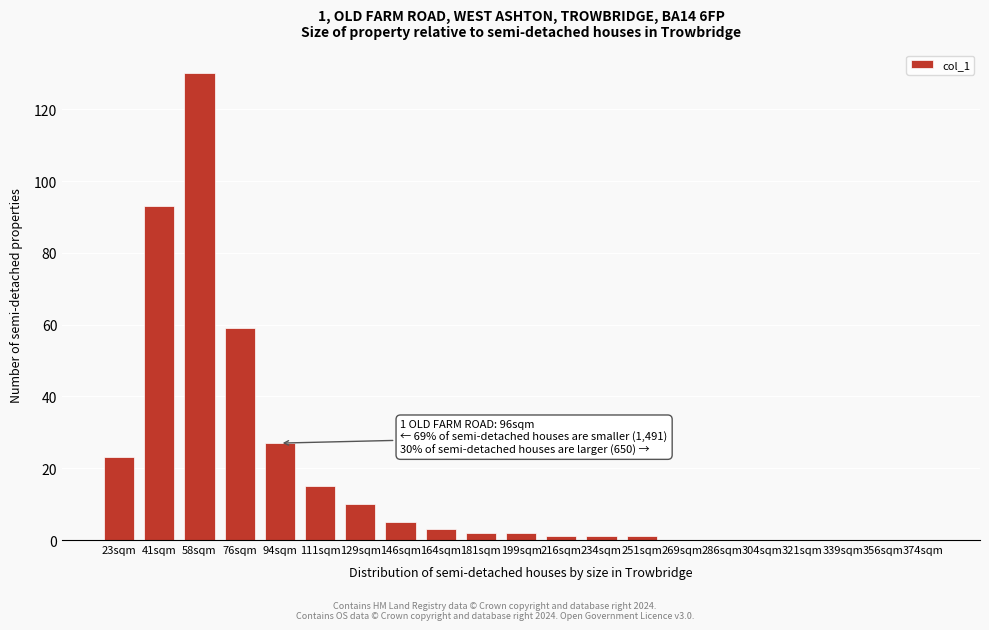

Reading right to left, list all the values displayed in this chart.

374sqm=0	356sqm=0	339sqm=0	321sqm=0	304sqm=0	286sqm=0	269sqm=0	251sqm=1	234sqm=1	216sqm=1	199sqm=2	181sqm=2	164sqm=3	146sqm=5	129sqm=10	111sqm=15	94sqm=27	76sqm=59	58sqm=130	41sqm=93	23sqm=23